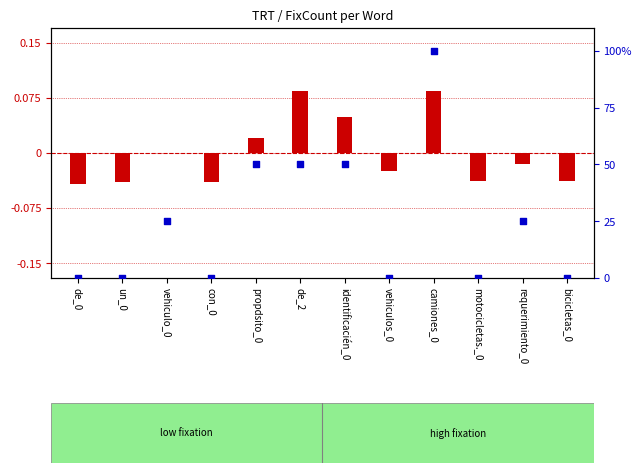

At which category is the sum across all series the highest?

camiones_0